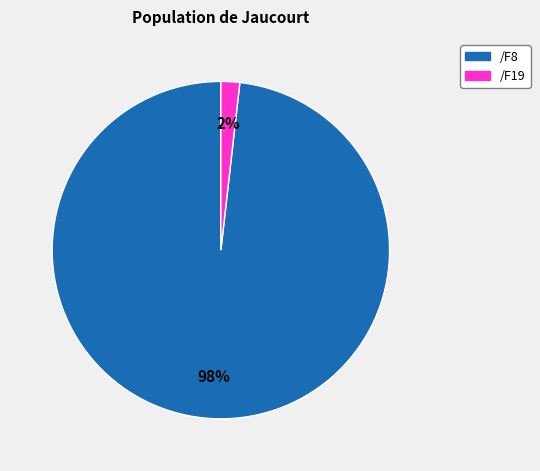

To the nearest percent, what is the difference between the largest and smallest slice percentages?

96%